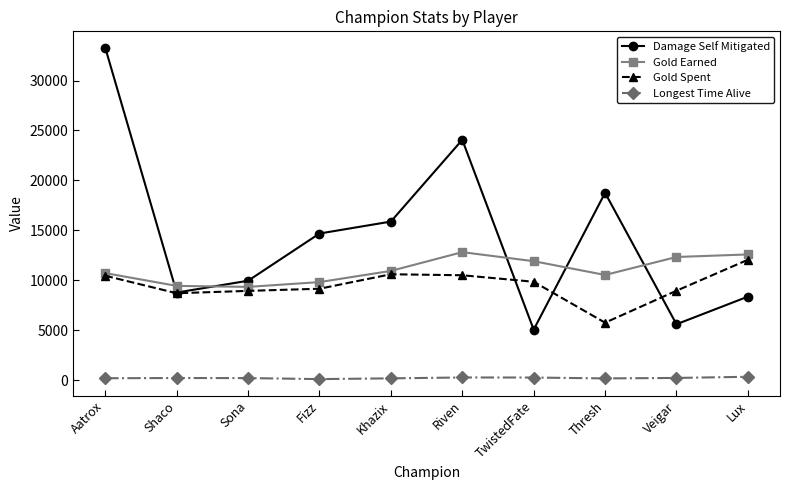

Rank the series by their maximum value, from lowest to highest.

Longest Time Alive, Gold Spent, Gold Earned, Damage Self Mitigated